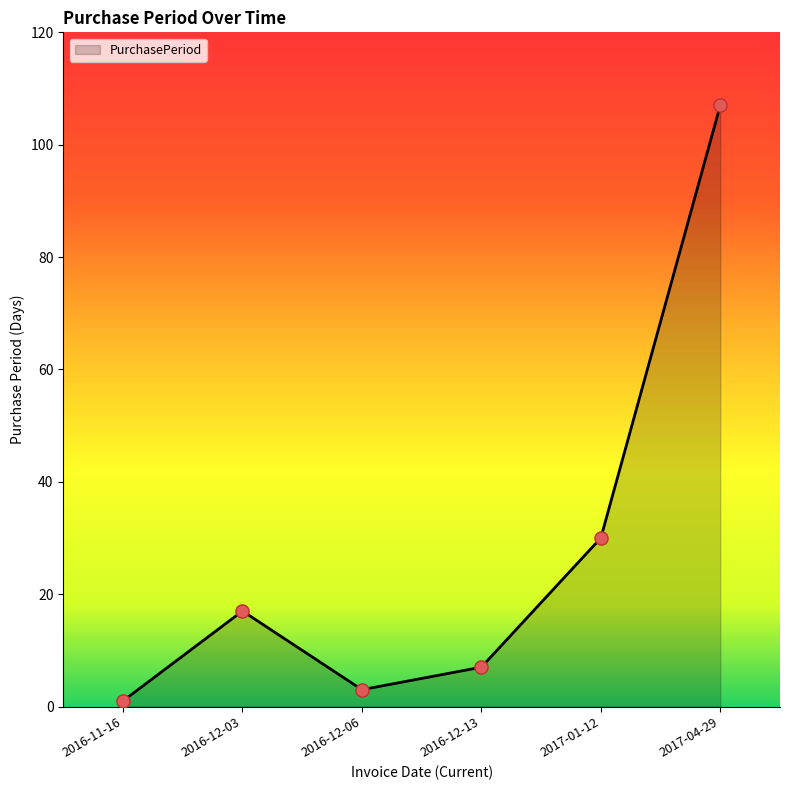

What is the change in value from 2016-12-13 to 2017-04-29?

+100